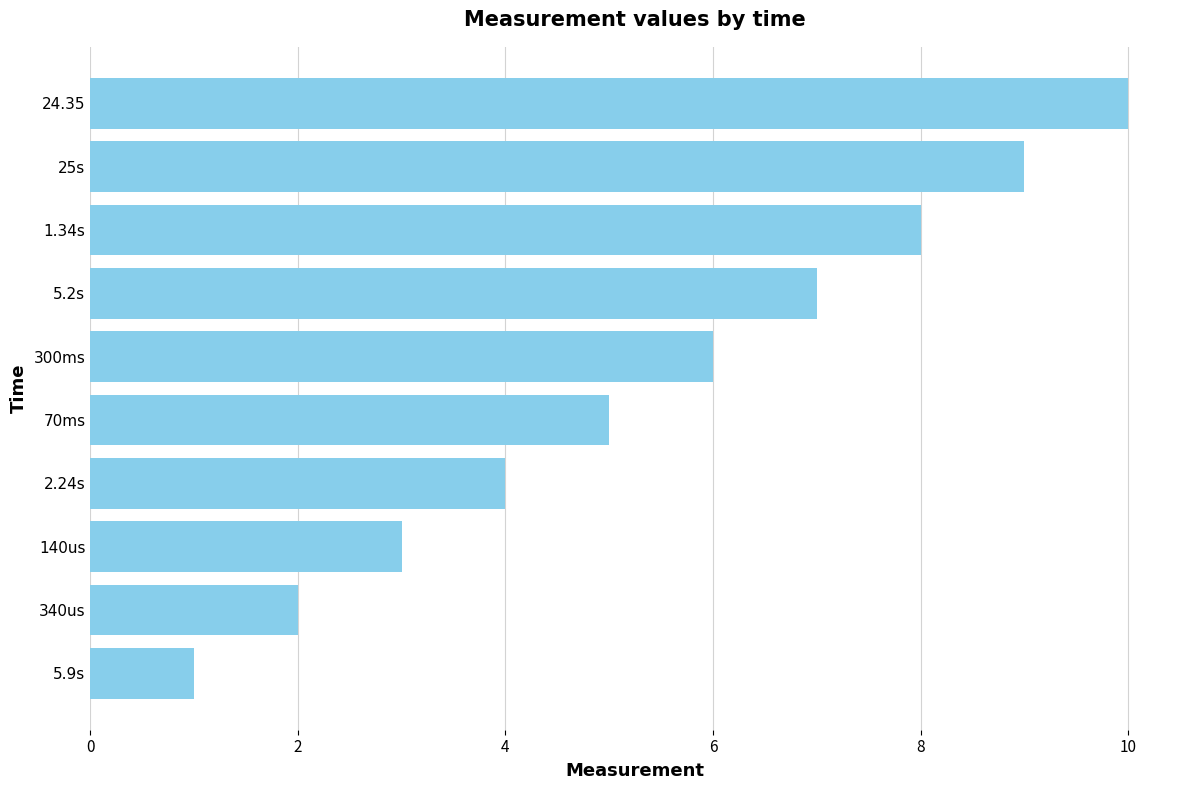

What is the average value?

6